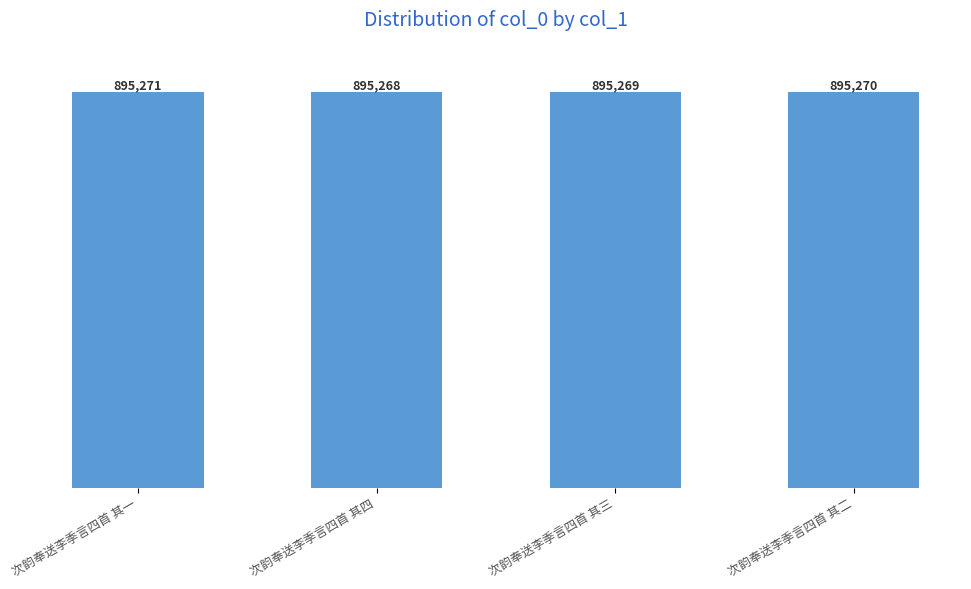

Approximately how many times larger is the value at 次韵奉送李季言四首 其三 compared to 次韵奉送李季言四首 其四?

1.0